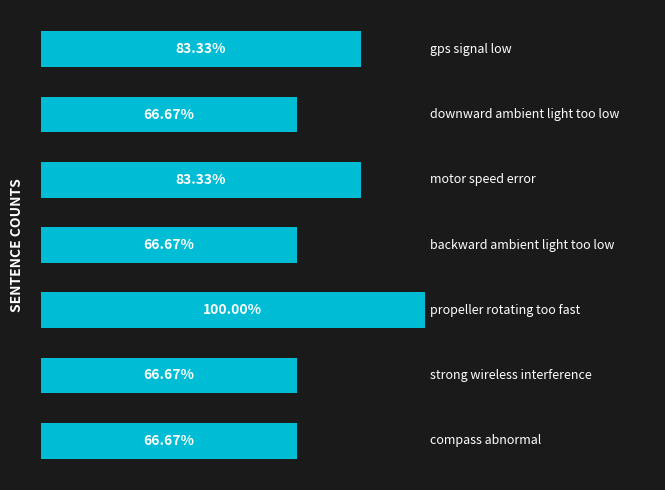

Are the bars horizontal?

Yes